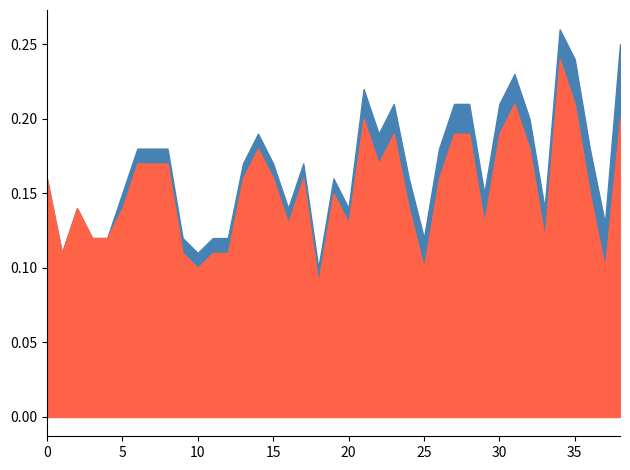

Which series has the largest range (max minus min)?

High